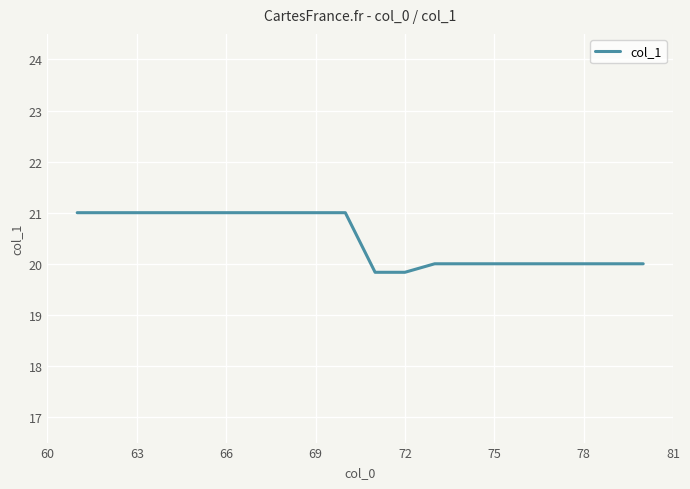

What is the minimum value shown in the chart?

19.8